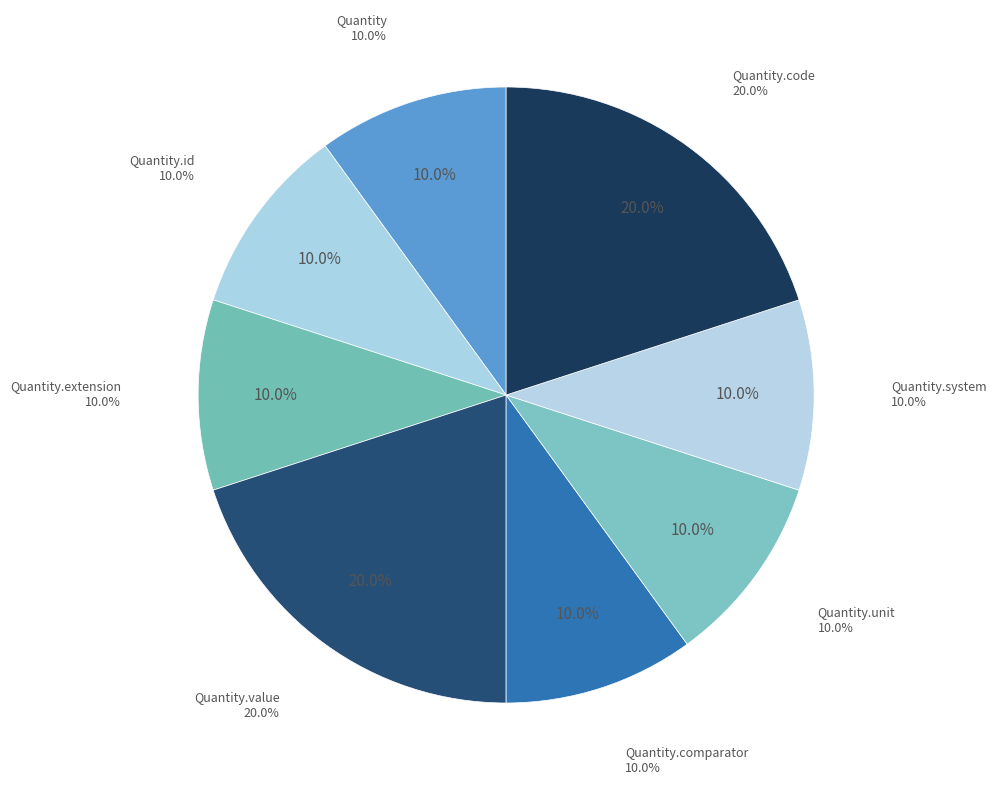

What is the smallest slice in the pie chart?

Quantity